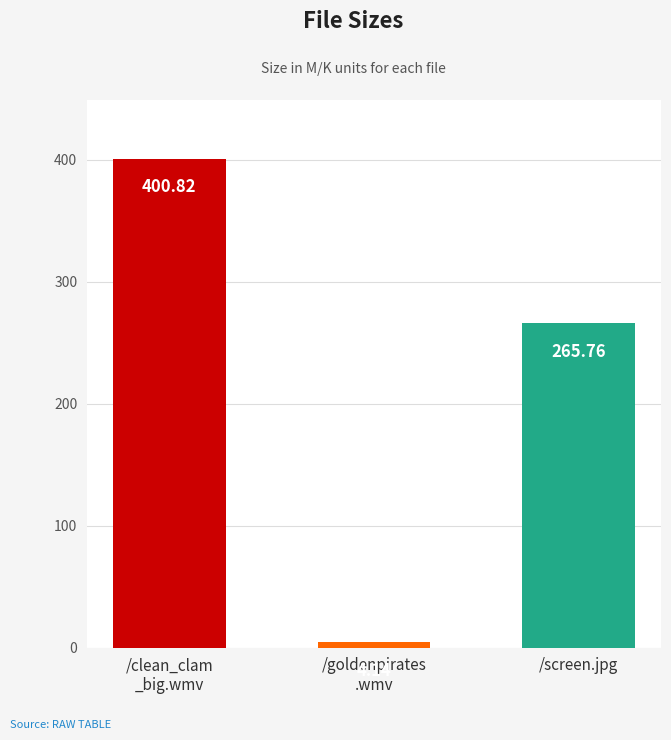

True or false: the data shows 416.9 at /screen.jpg.

False